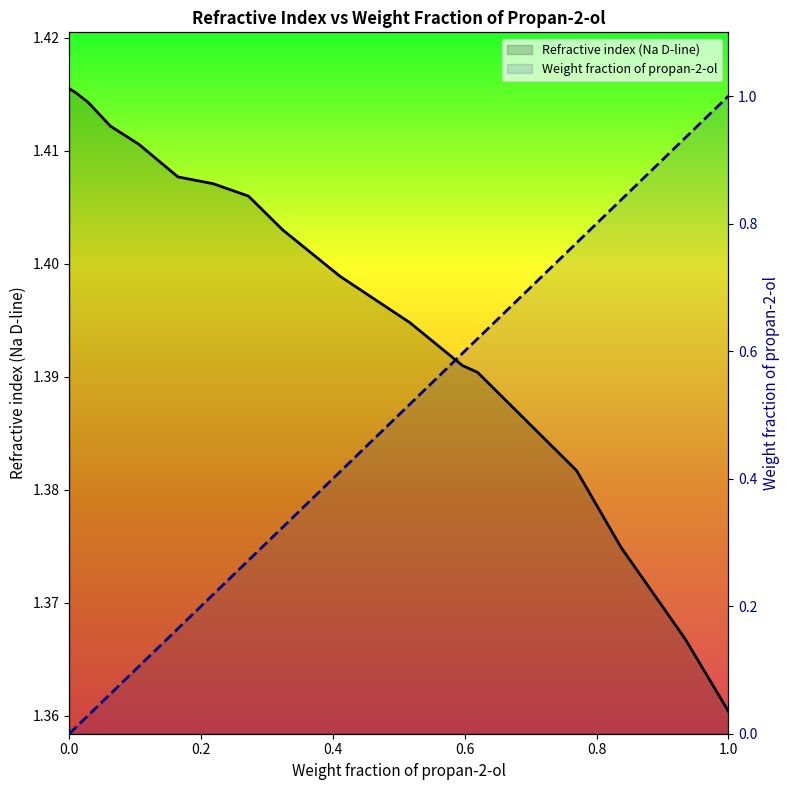

Does the chart display data point markers on the line(s)?

No